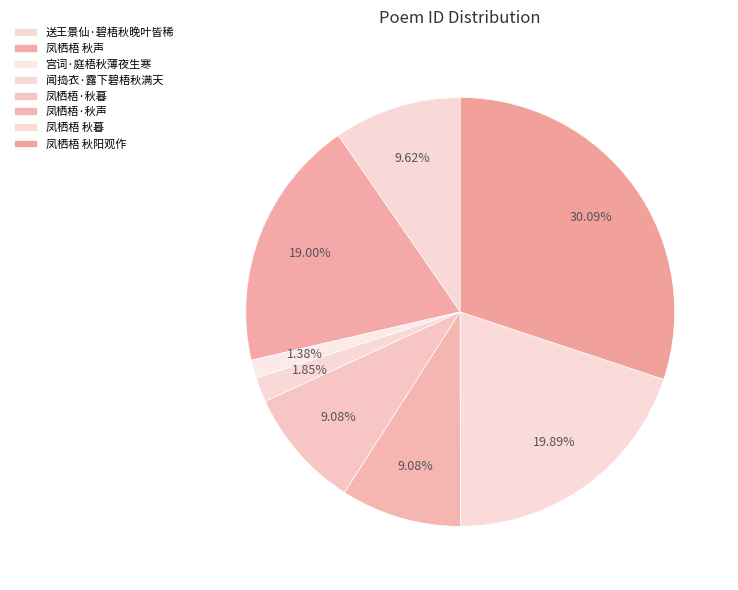

Count the number of slices in the pie.

8